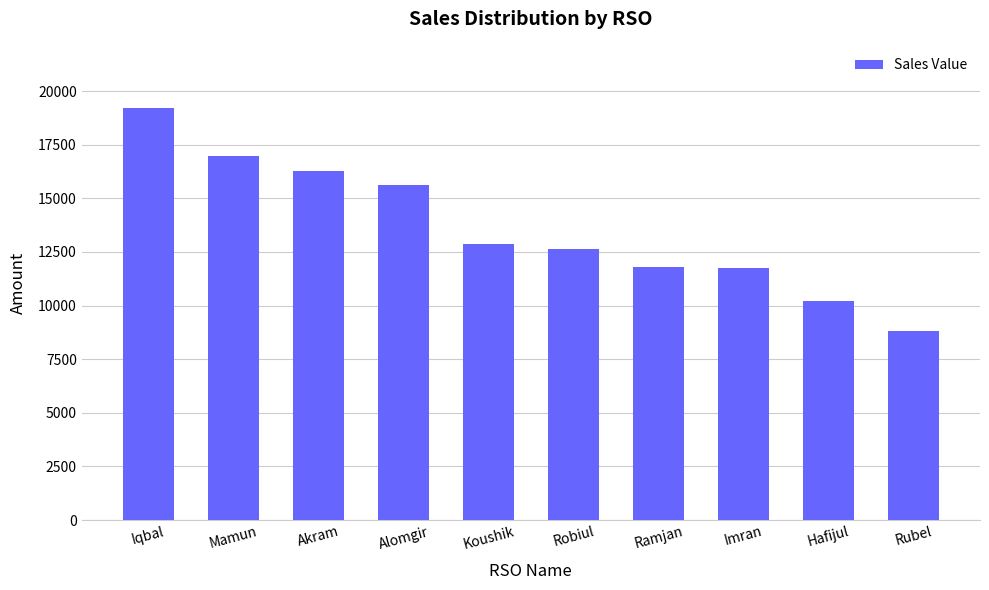

What is the value of the 8th bar from the left?

11742